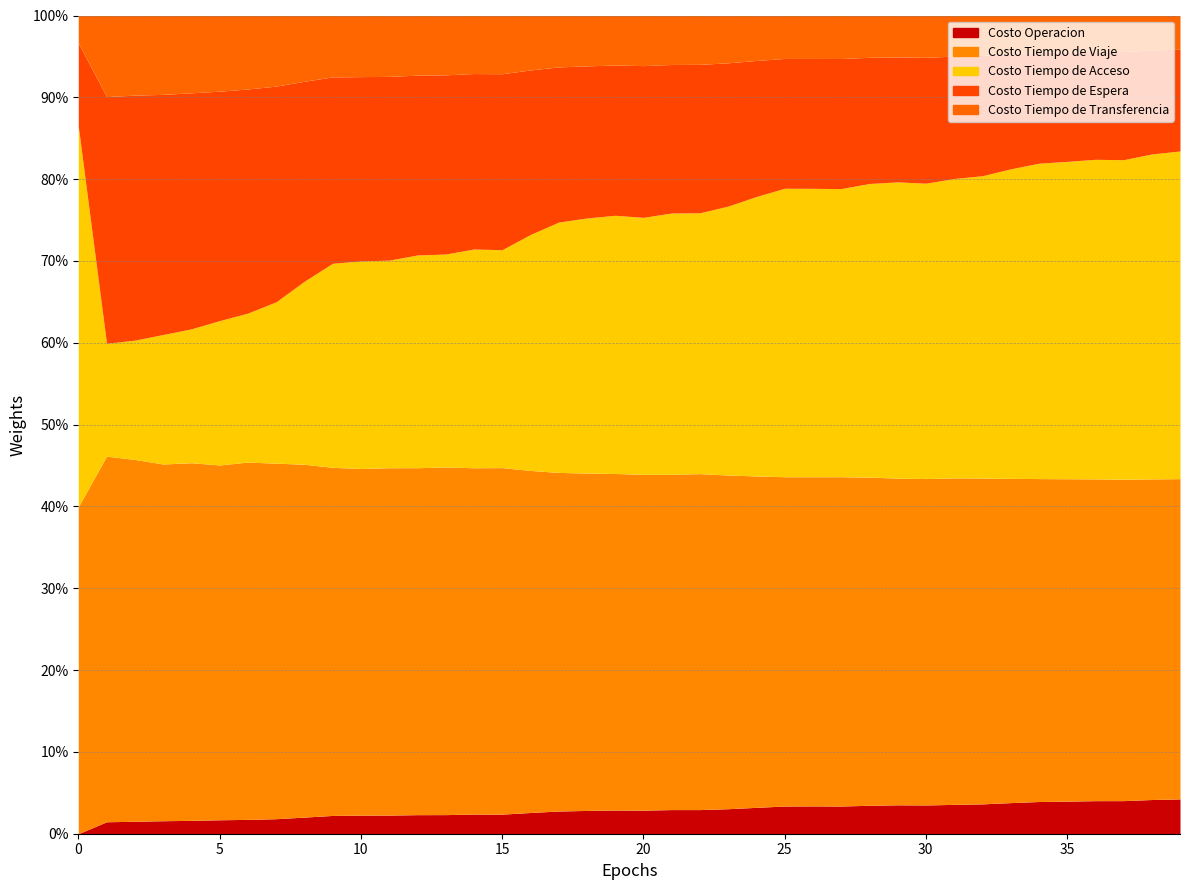

Where is the first local maximum for Costo Tiempo de Viaje?

1